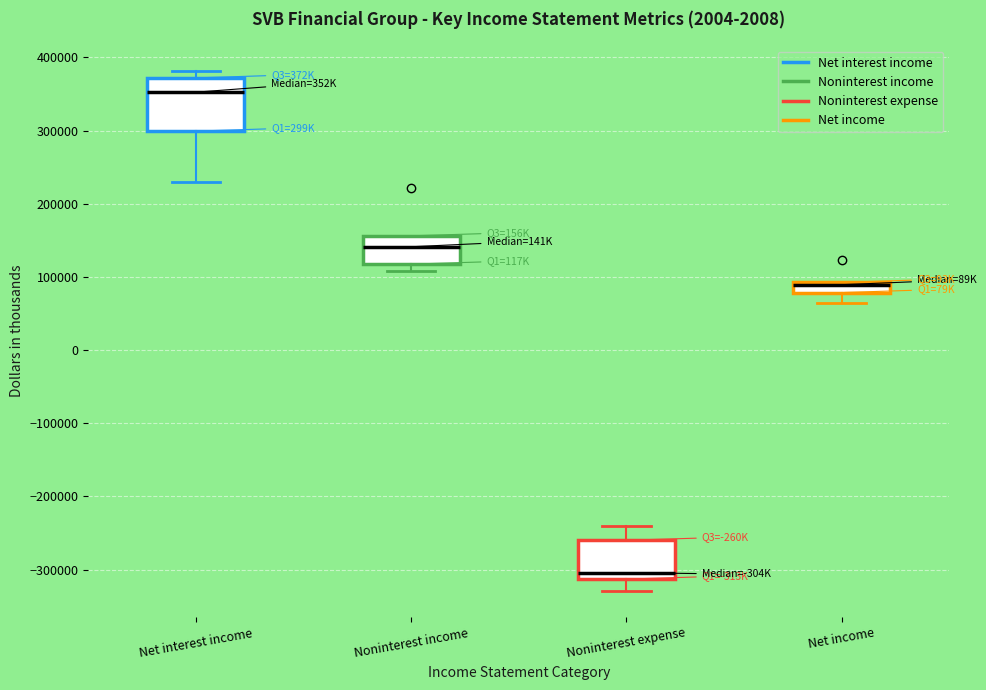

Which box's median line is the highest?

Net interest income